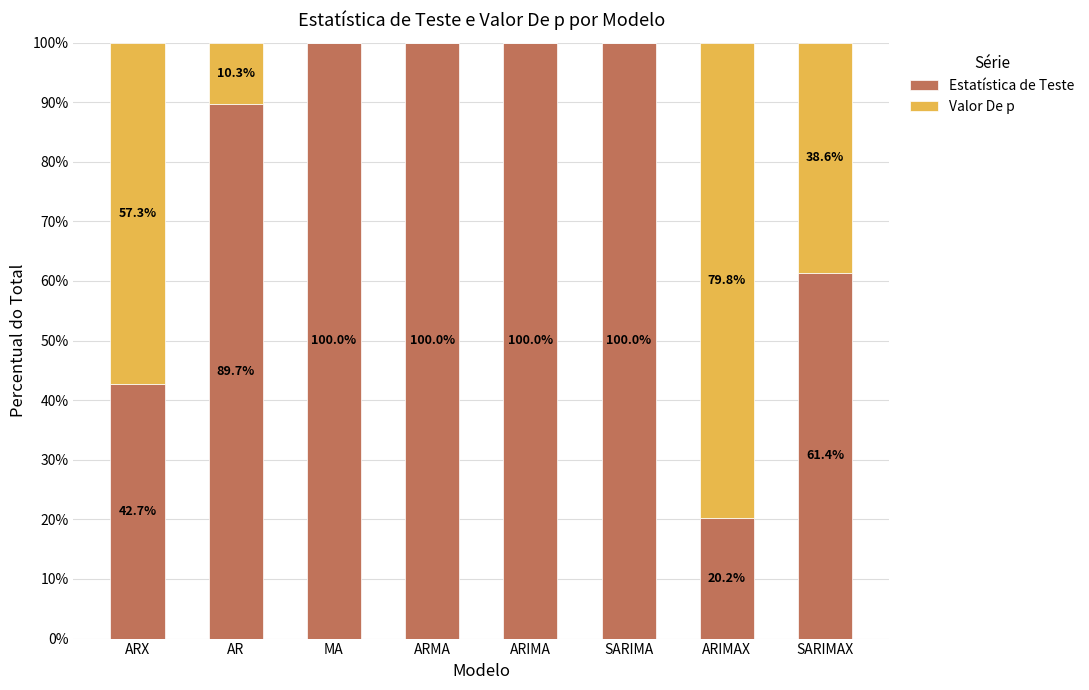

What is the highest value of the Estatística de Teste series?

100.0